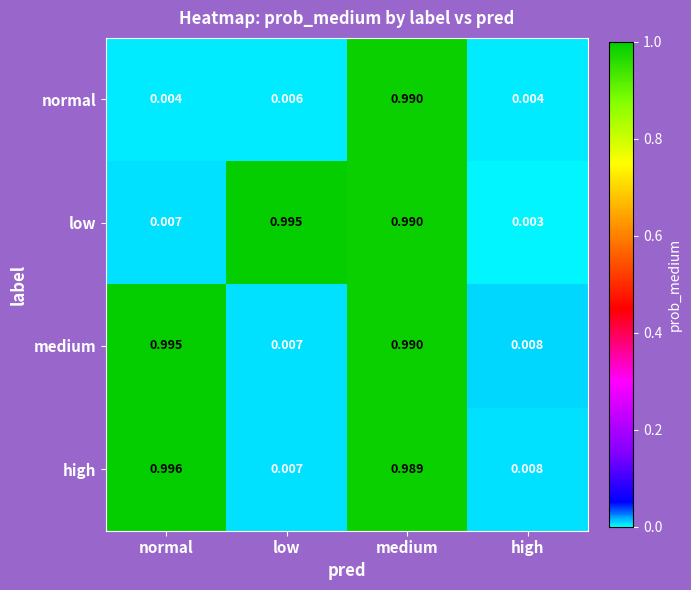

Which series has the largest range (max minus min)?

low